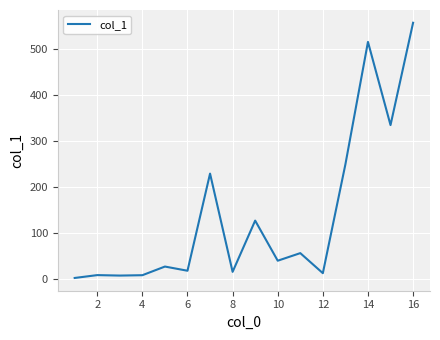

What is the difference between the maximum and minimum values?

554.9